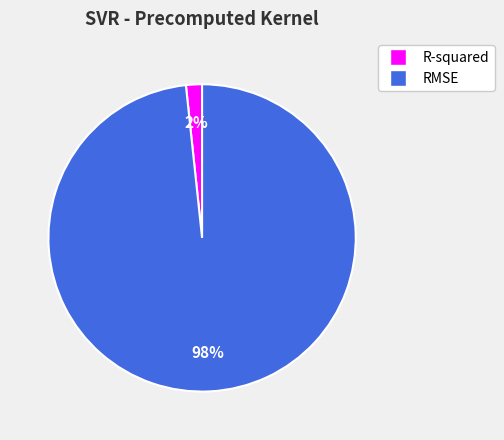

Count the number of slices in the pie.

2